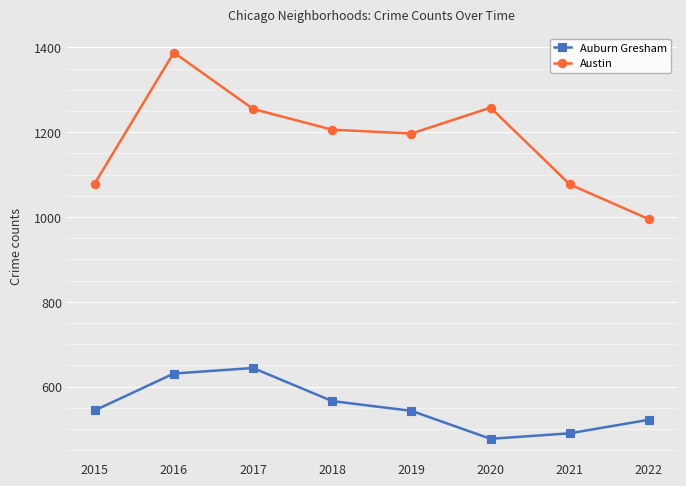

True or false: Auburn Gresham and Austin cross at least once.

False